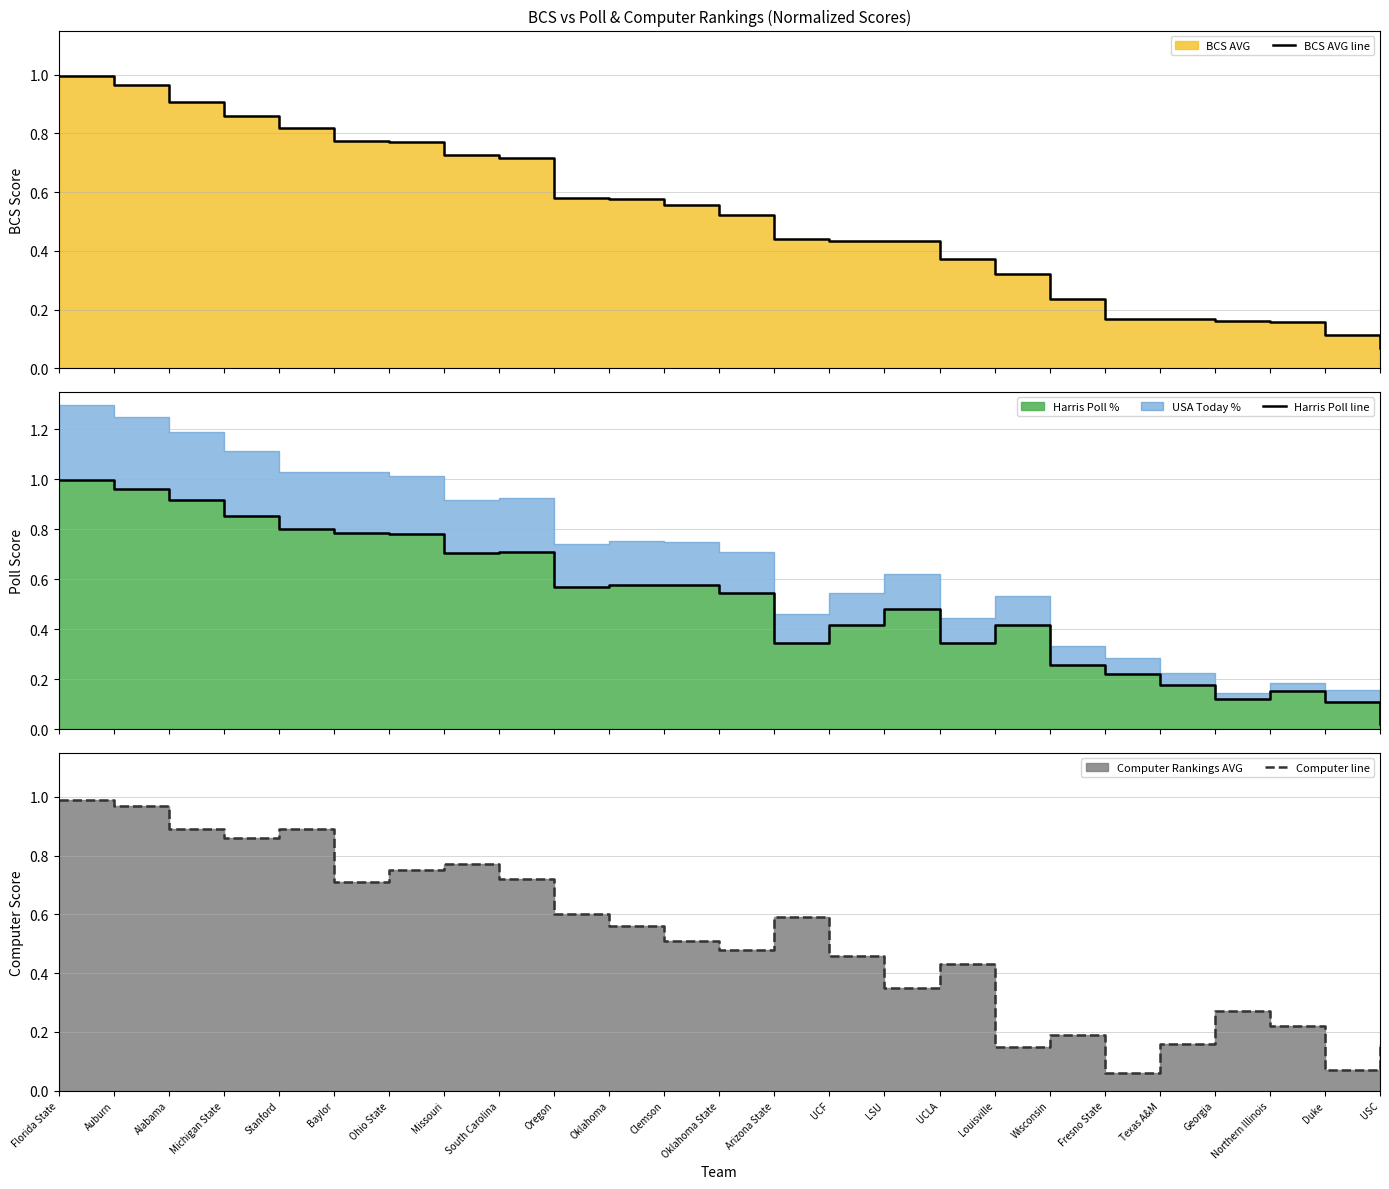

What is the label of the 8th point from the right?

Louisville